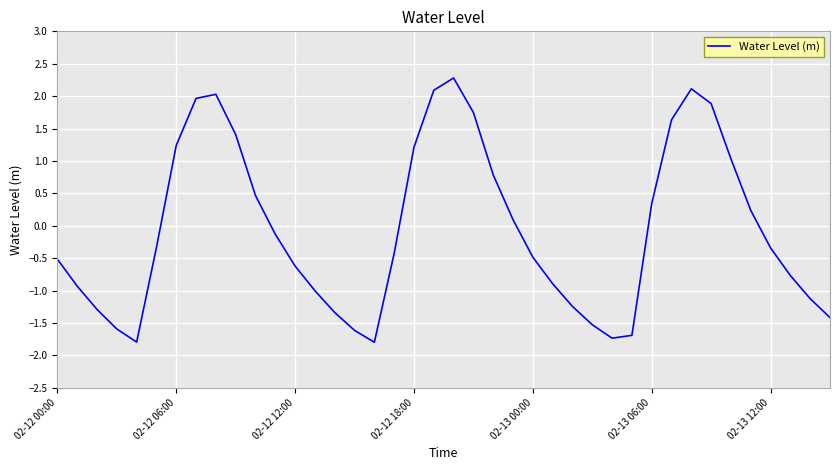

How many values are below 0?

23